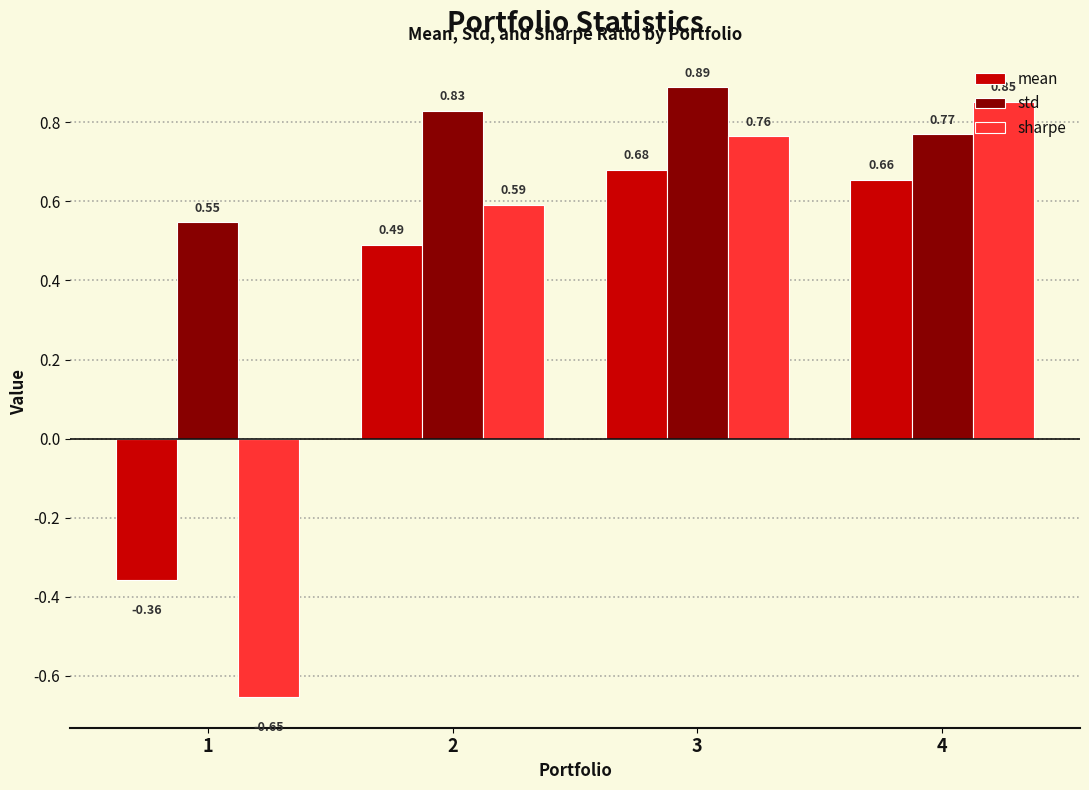

Which series has the largest total across all categories?

std